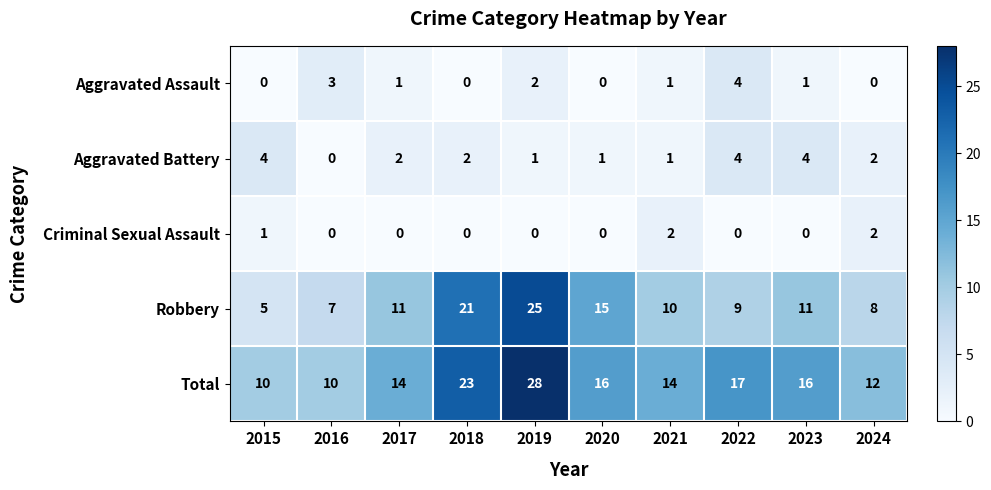

The Criminal Sexual Assault series shows 0 at 2016. True or false?

True